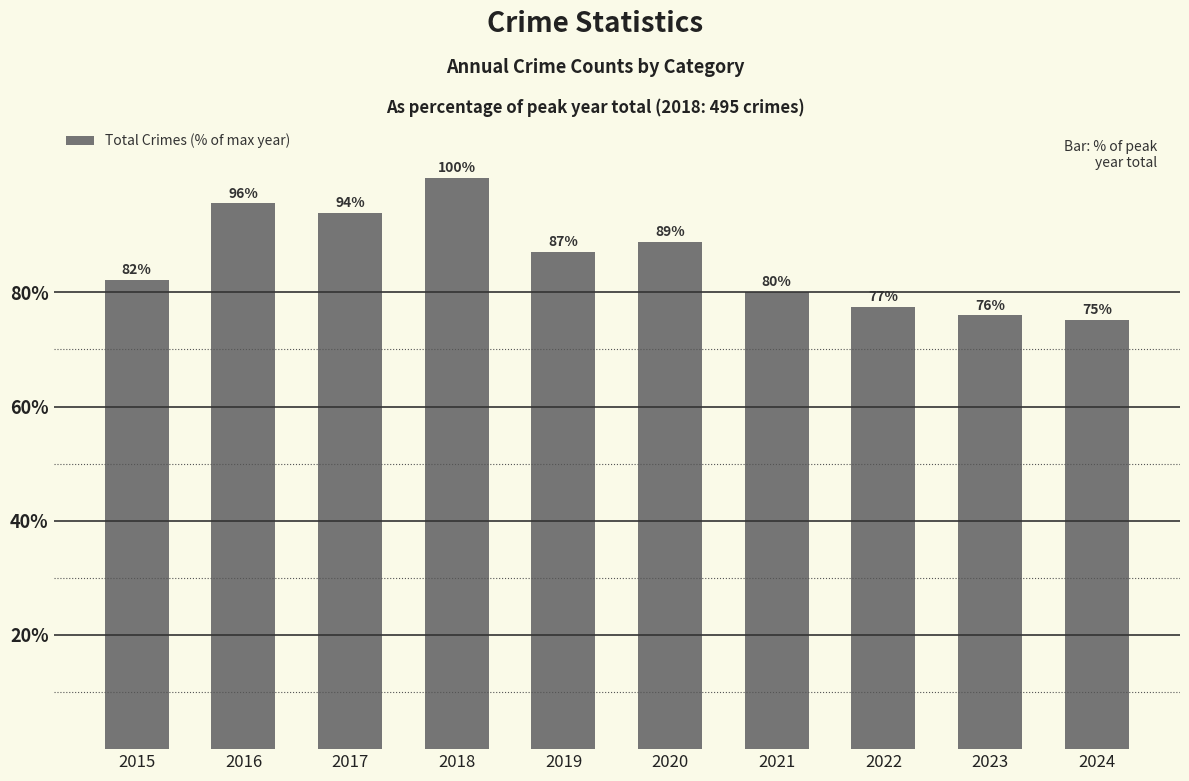

The value at 2017 is 146.3. True or false?

False